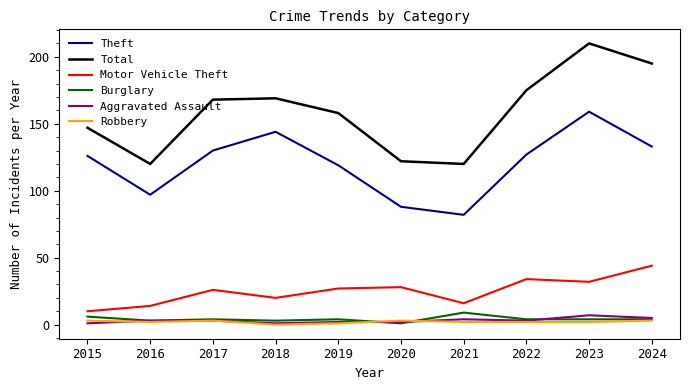

At how many categories does at least one series exceed 136?

7